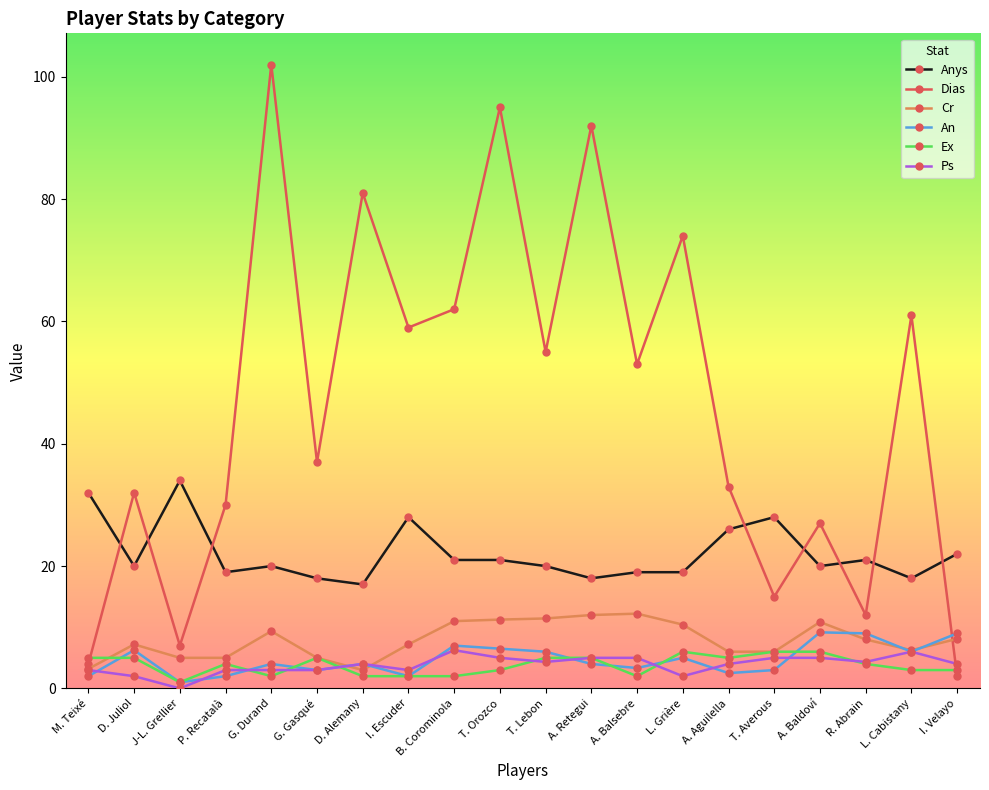

What are all the series names shown in the legend?

Anys, Dias, Cr, An, Ex, Ps